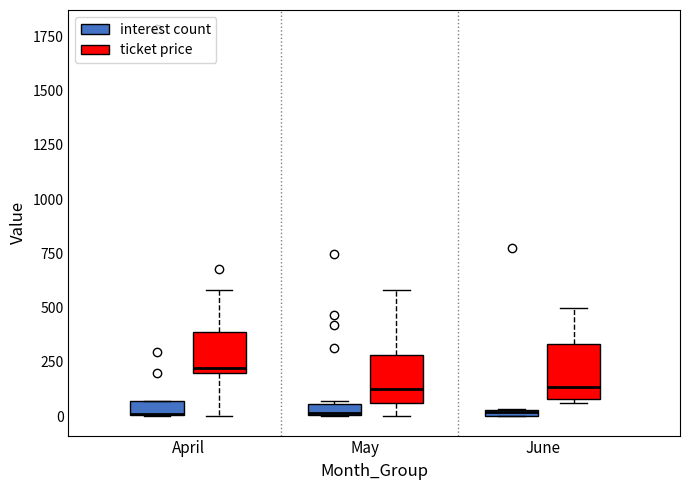

Where is the upper edge of the box for April (interest count) on the y-axis? The values are not printed on the chart, so give them approximately, as read against the axis.

50